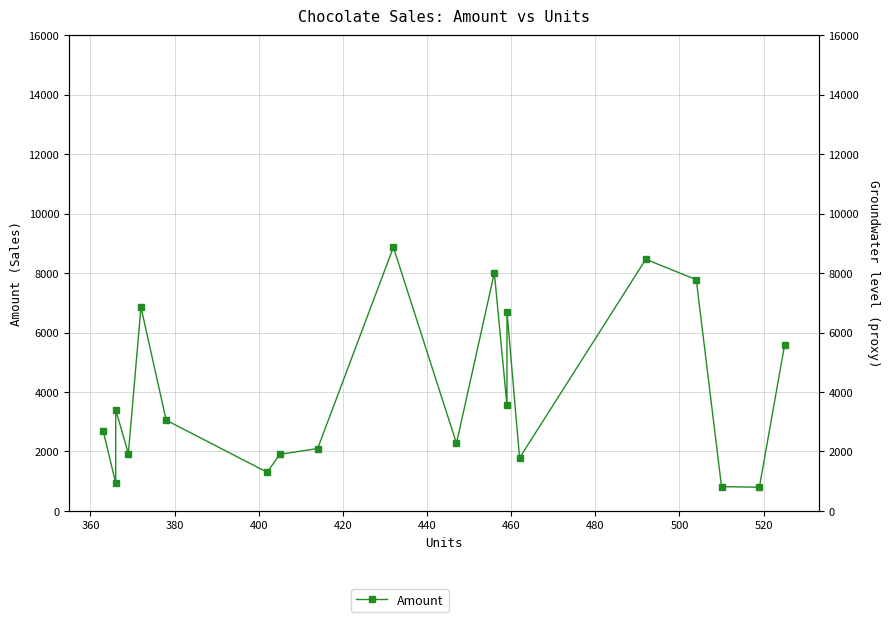

What is the smallest value displayed?

798